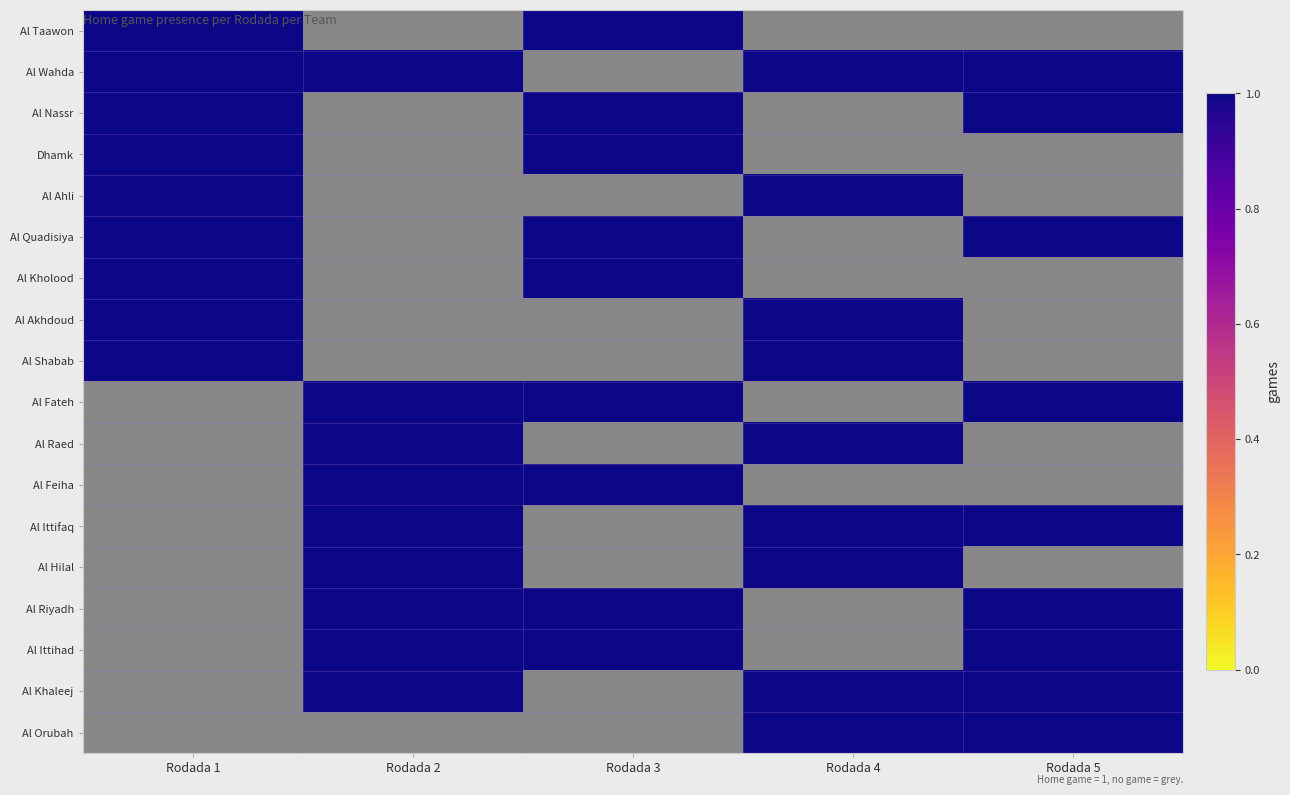

At which label does 4 reach its peak?

Al Wahda